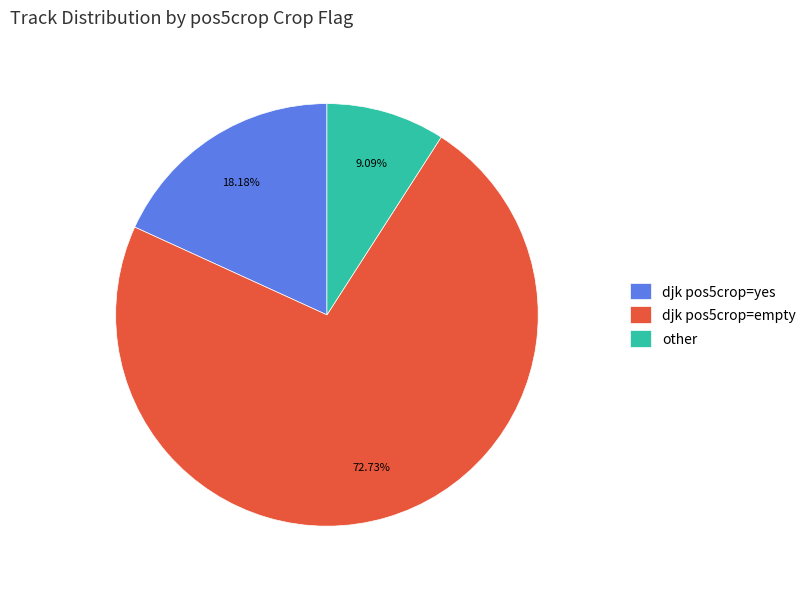

Which category has the smallest portion of the pie?

other